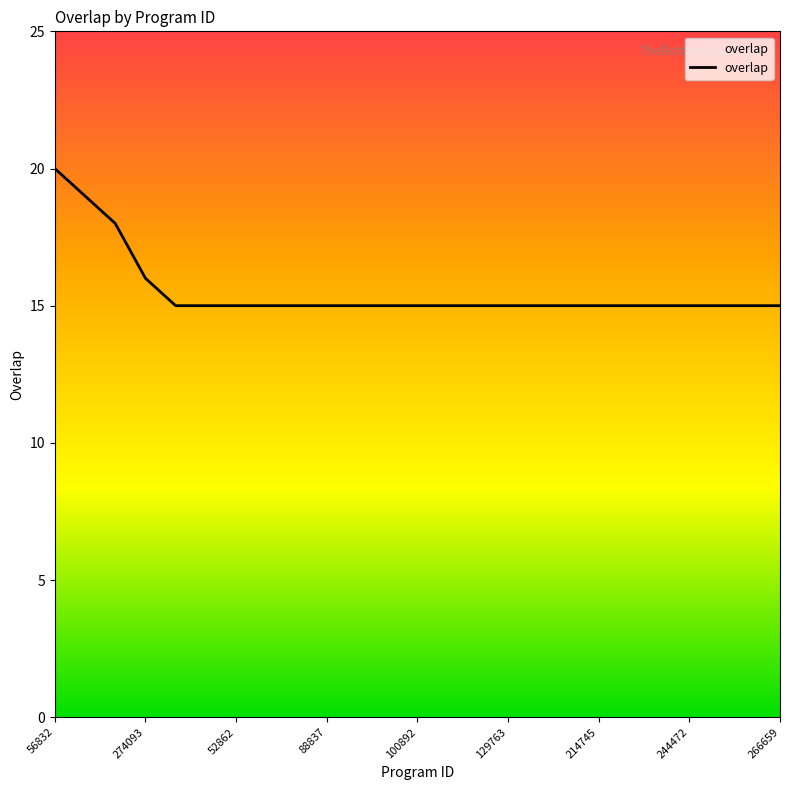

What is the difference between the maximum and minimum values?

5